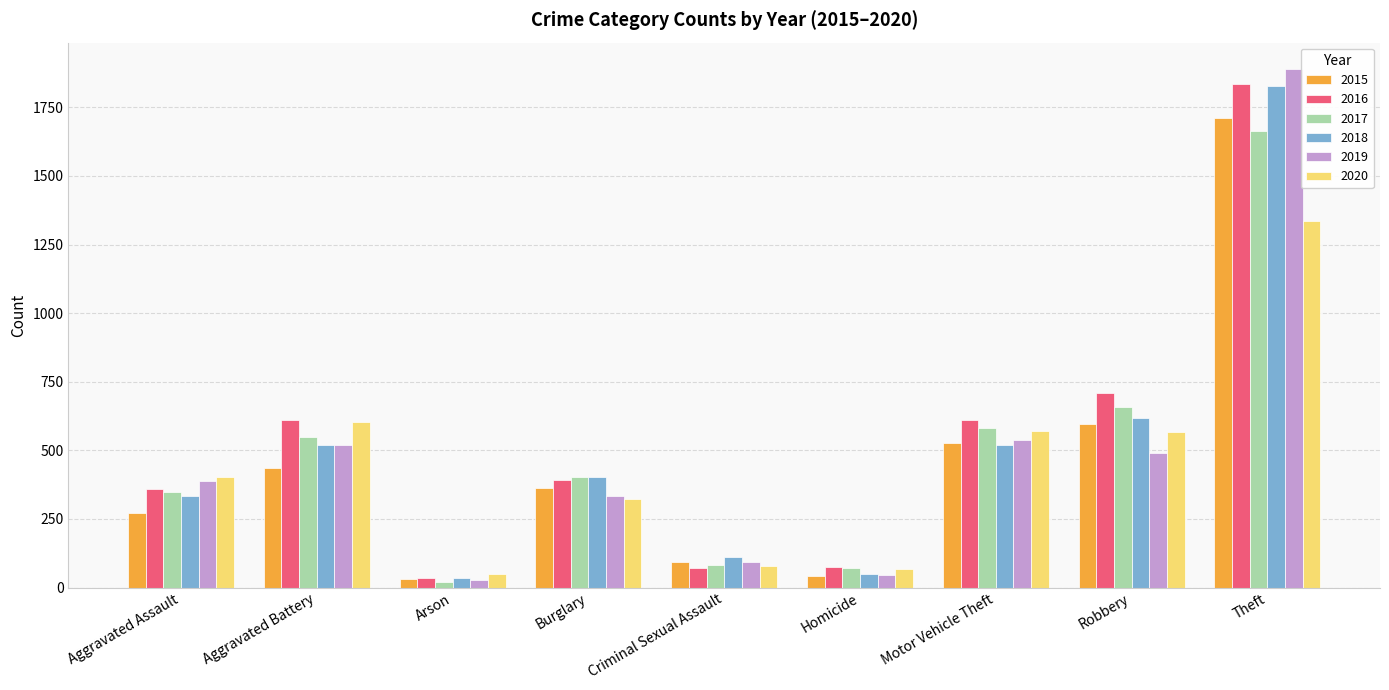

What is the difference between the highest and lowest values at Robbery?

217